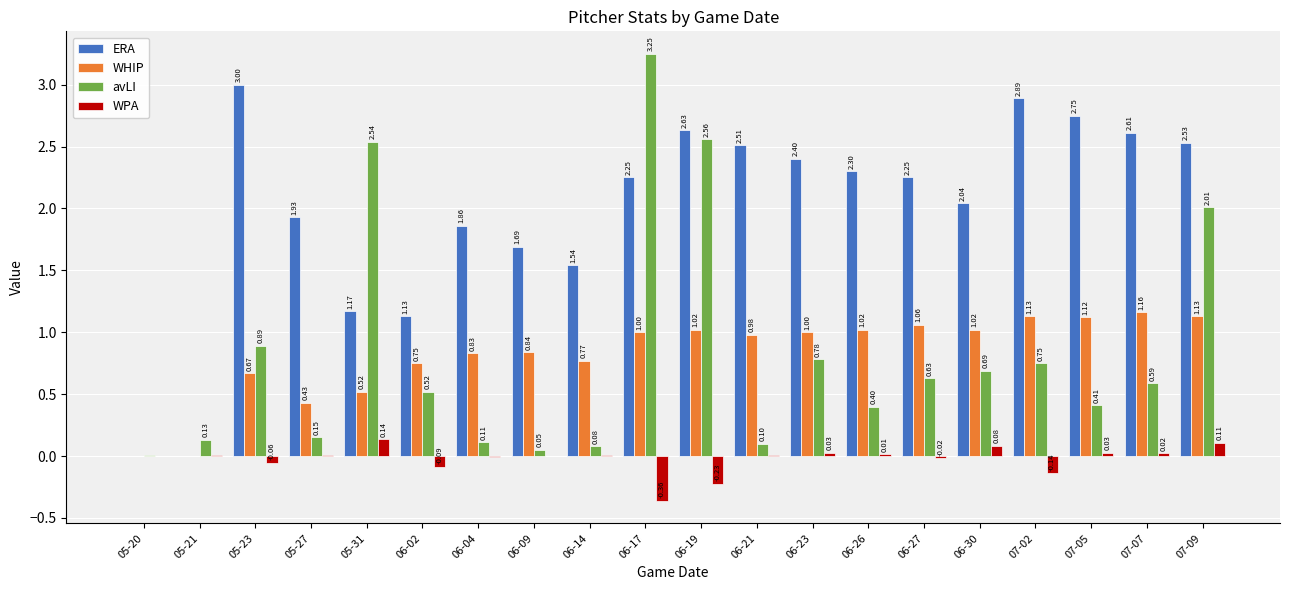

What is the total value across all series at 06-02?

2.3